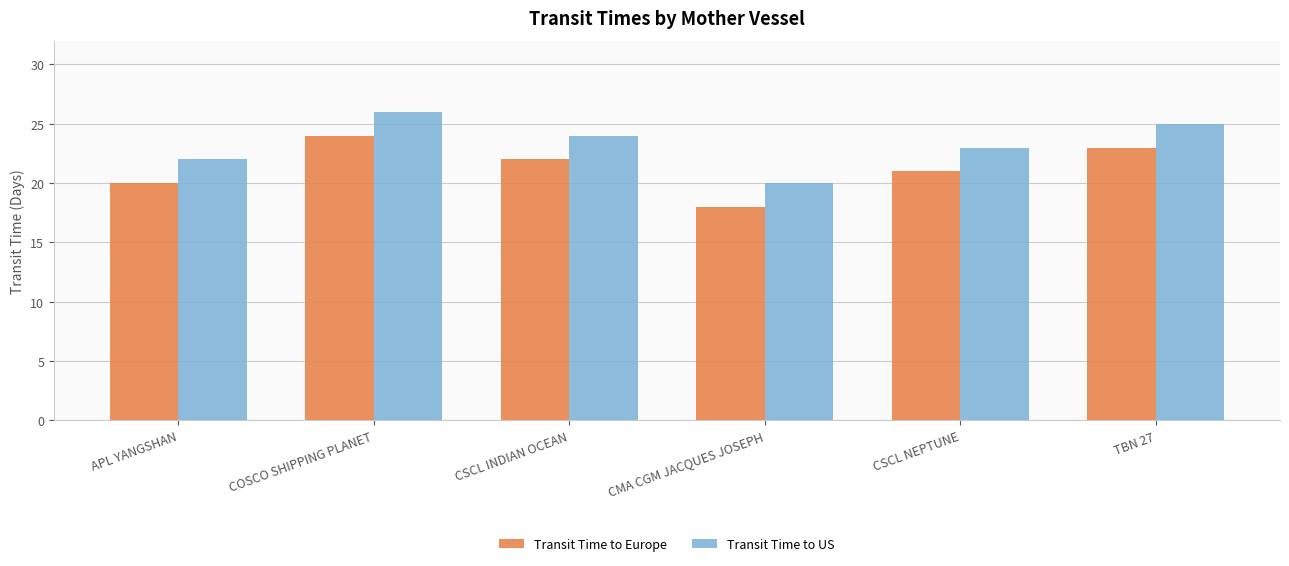

Reading left to right, transcribe all the data shown in this chart.

Transit Time to Europe: 20	24	22	18	21	23
Transit Time to US: 22	26	24	20	23	25